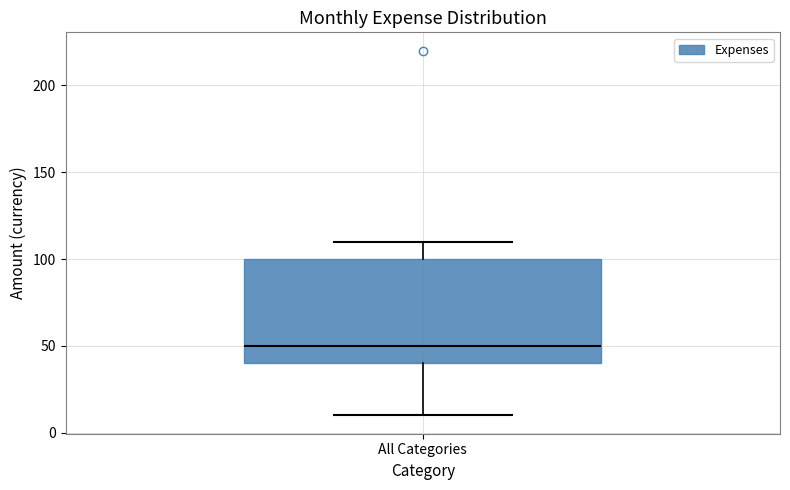

Where does the lower whisker of the box for All Categories end on the y-axis? The values are not printed on the chart, so give them approximately, as read against the axis.

10